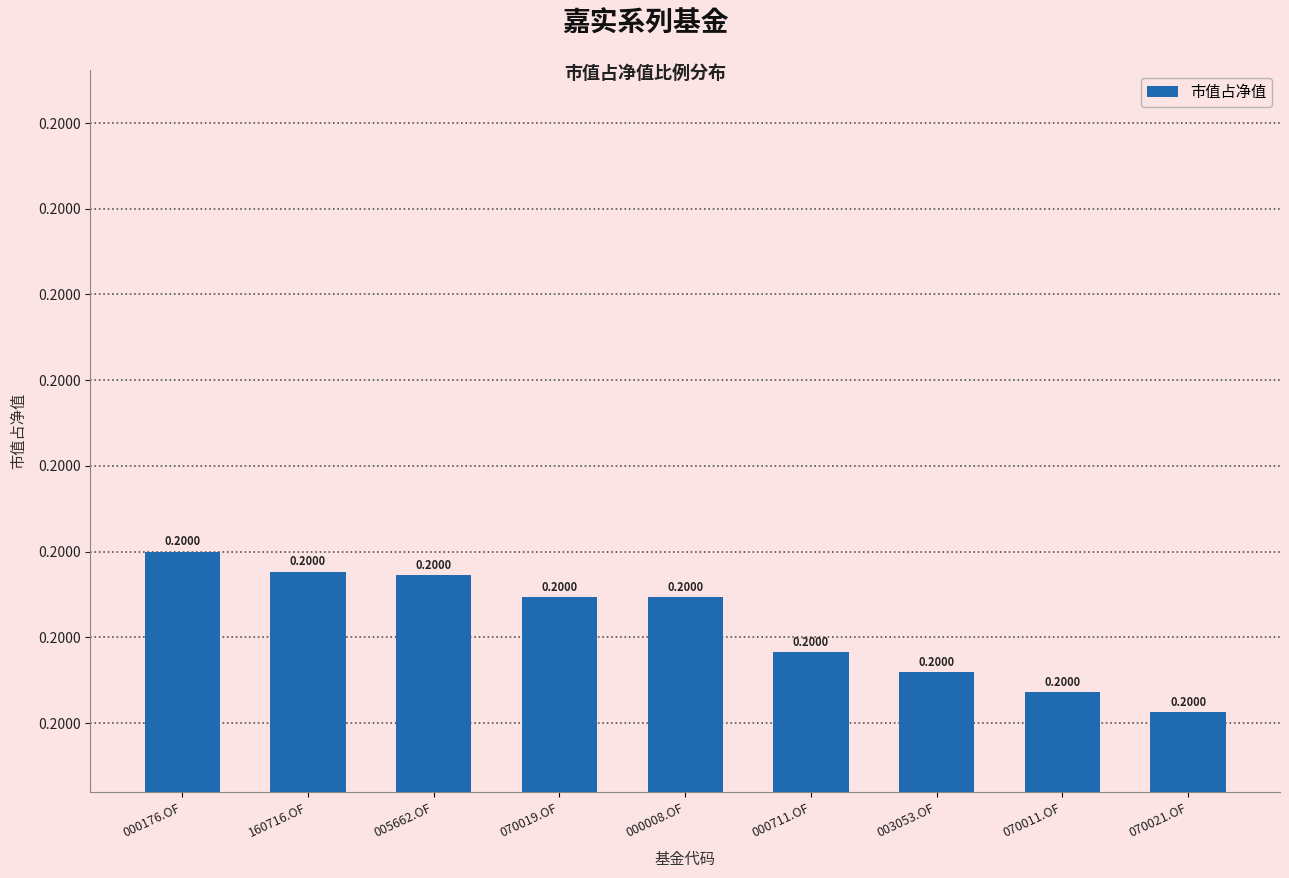

Rank the categories by value from highest to lowest.

000176.OF, 160716.OF, 005662.OF, 070019.OF, 000008.OF, 000711.OF, 003053.OF, 070011.OF, 070021.OF